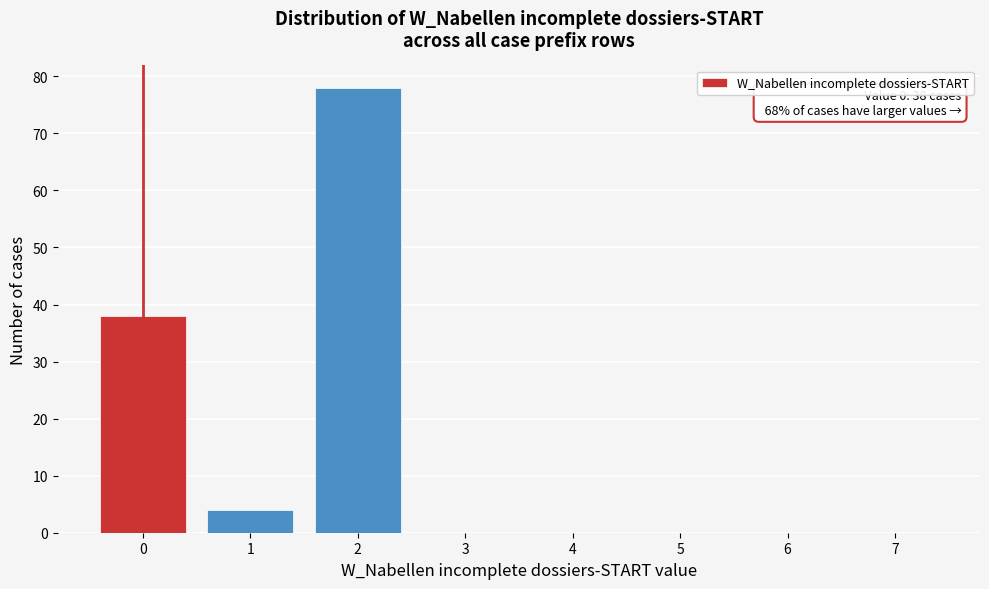

Reading right to left, extract all data points from this chart.

7=0	6=0	5=0	4=0	3=0	2=78	1=4	0=38